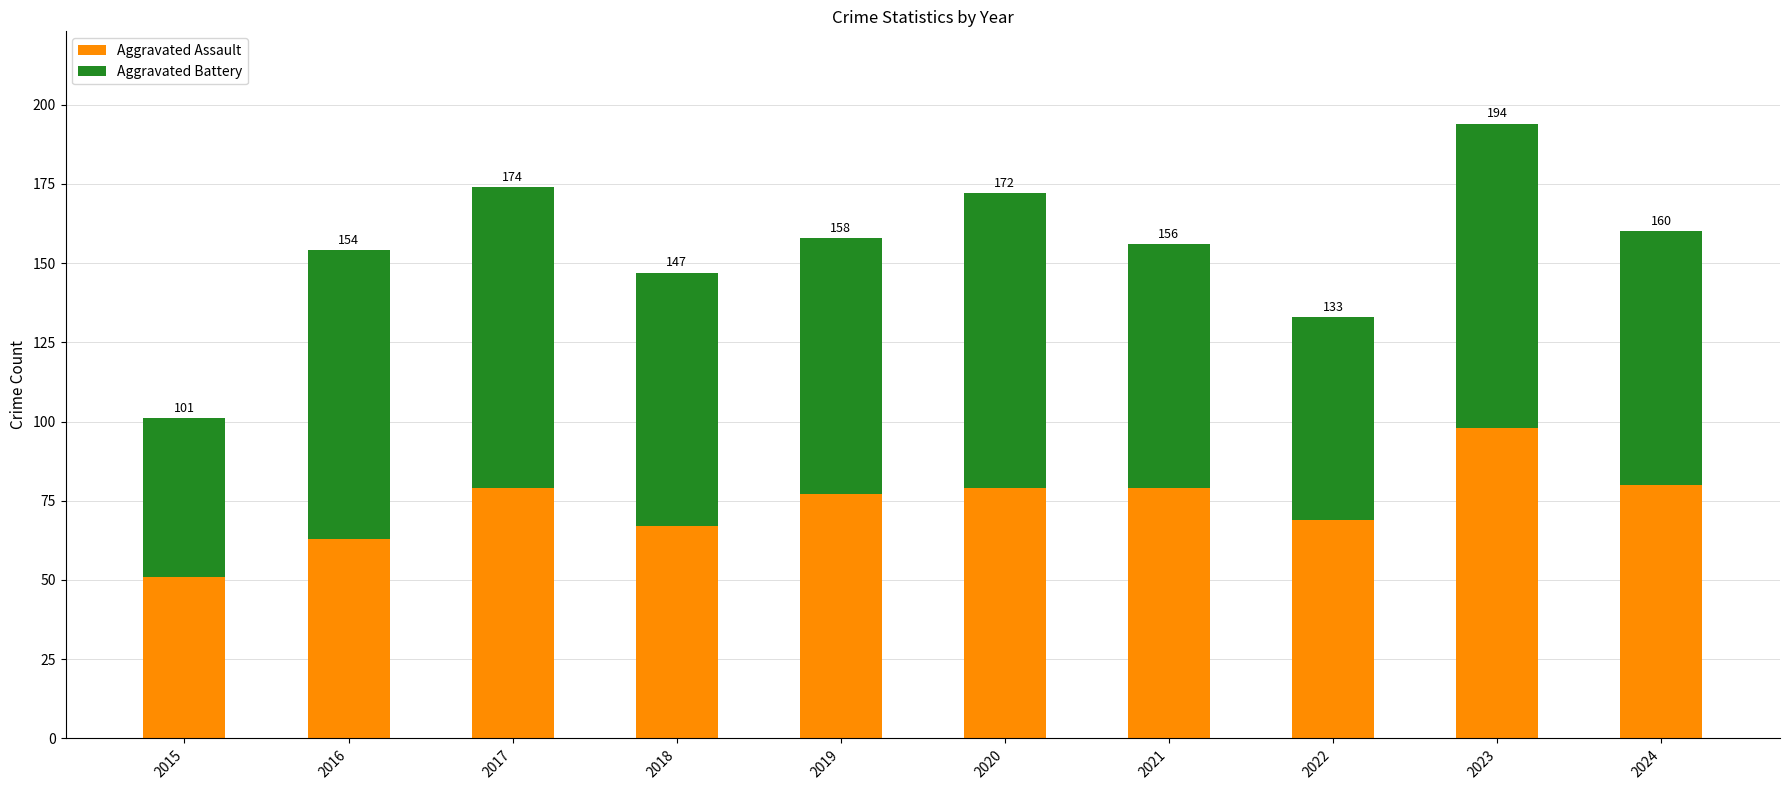

What are all the series names shown in the legend?

Aggravated Assault, Aggravated Battery